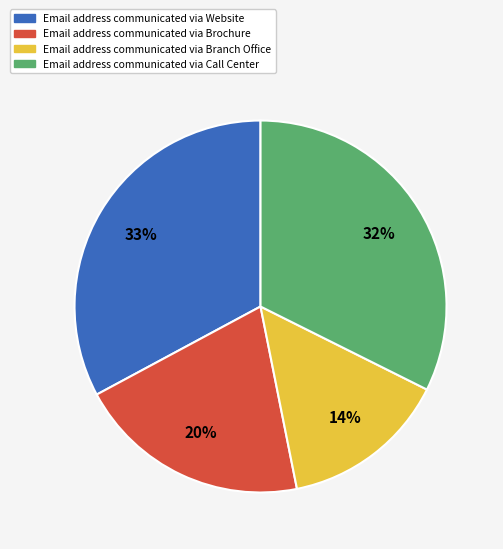

Does any single category account for the majority?

No